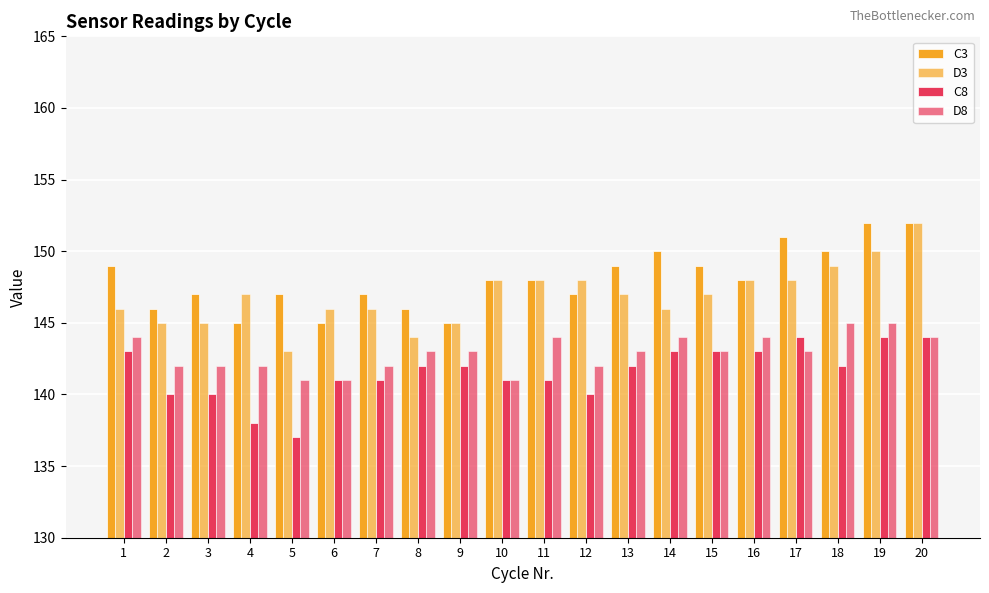

What is the difference between the D8 values at 3 and 13?

1